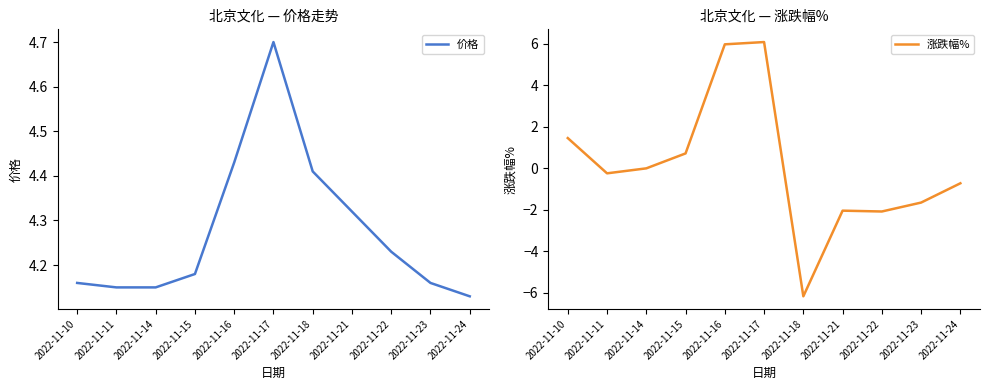

How many 价格 values are between 4 and 5?

11